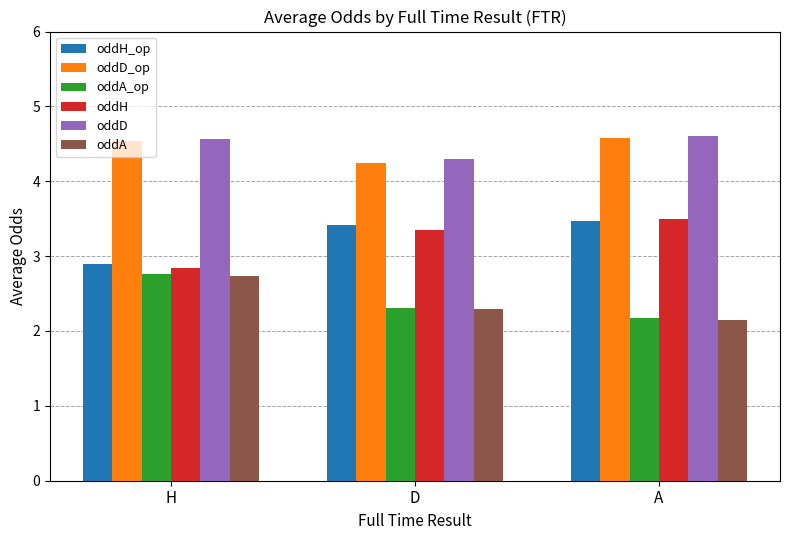

What is the difference between the maximum and minimum values in the oddD series?

0.3